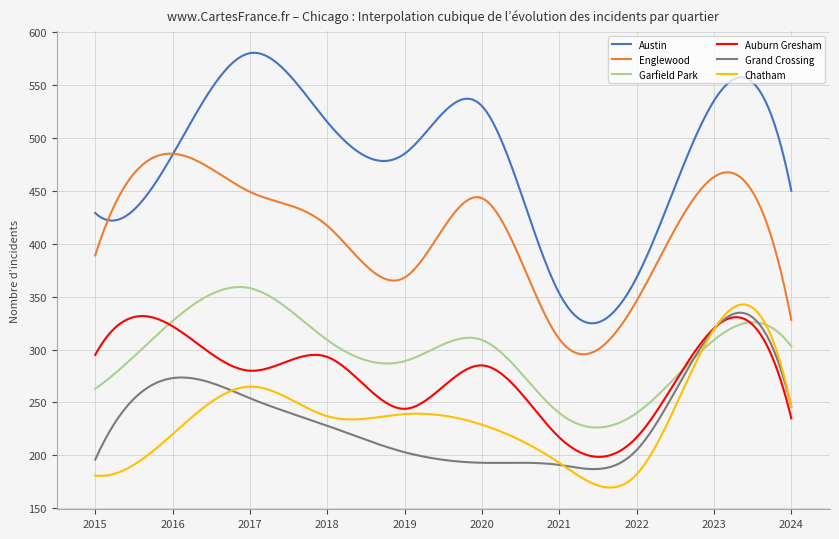

What is the maximum value shown in the chart?

580.3